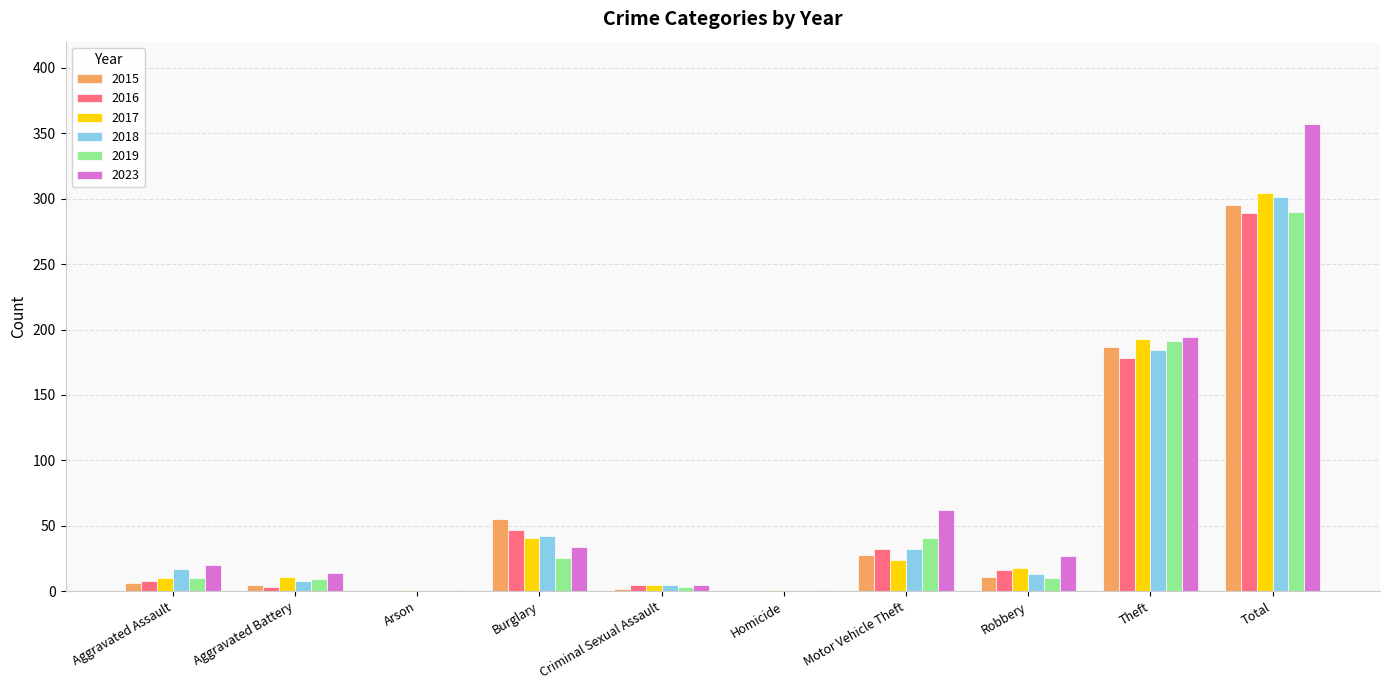

Which series has the largest total across all categories?

2023